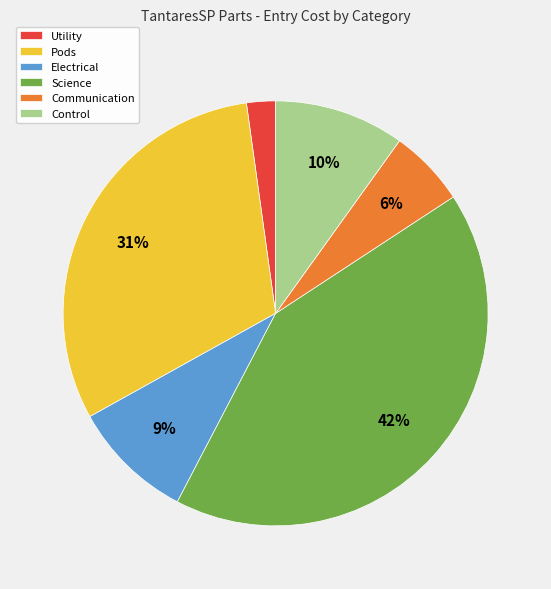

To the nearest percent, what is the combined percentage of Electrical and Communication?

15%